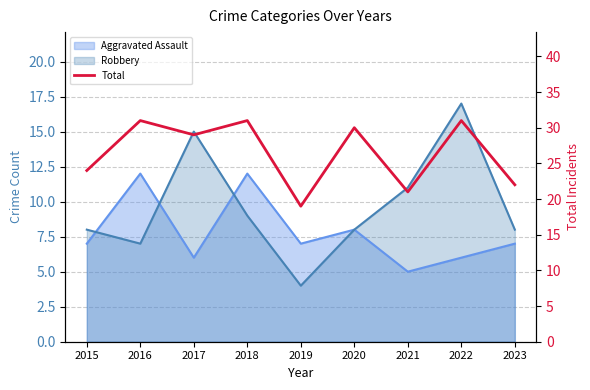

Read the value at 2018, to the nearest 5.

30